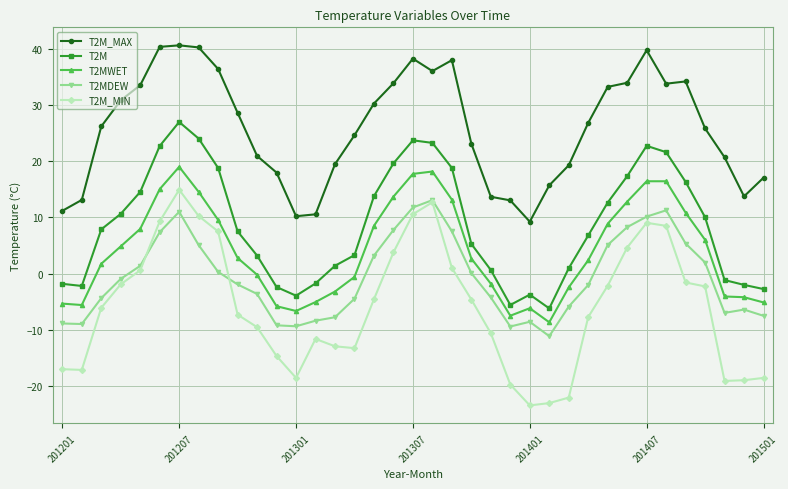

True or false: T2M_MAX and T2MDEW intersect in this chart.

False